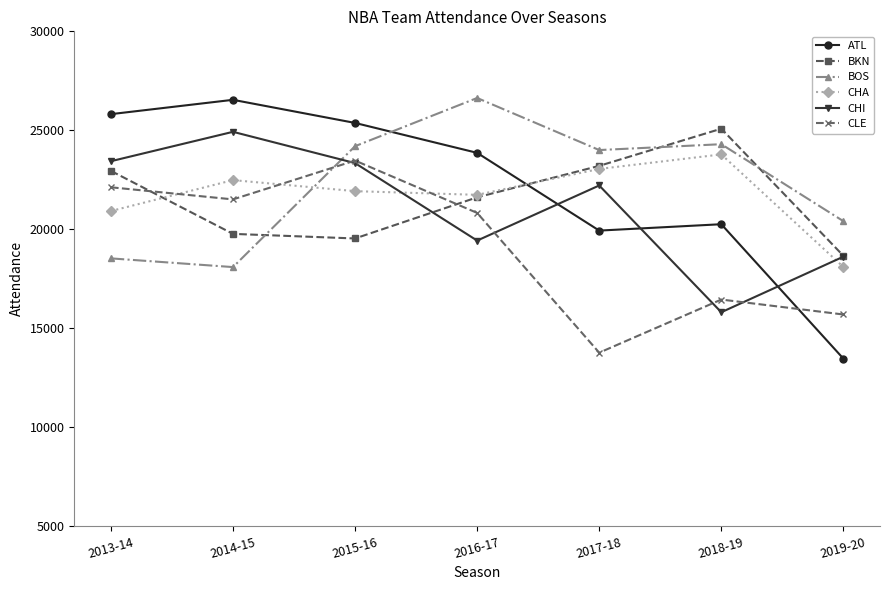

What is the difference between the BOS values at 2018-19 and 2017-18?

296